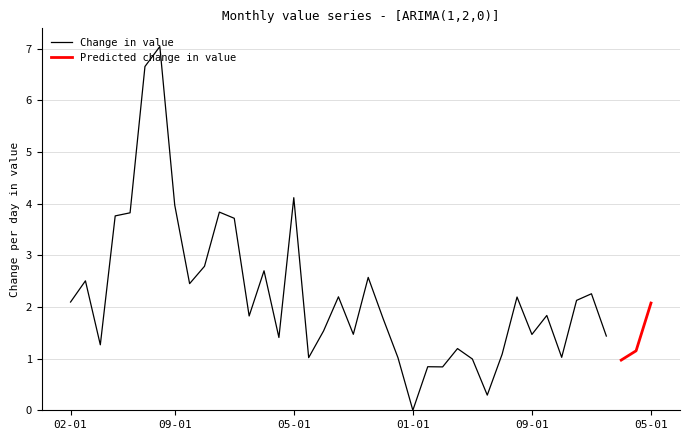

Where is the data nearest to the value 3?

1978-11-01